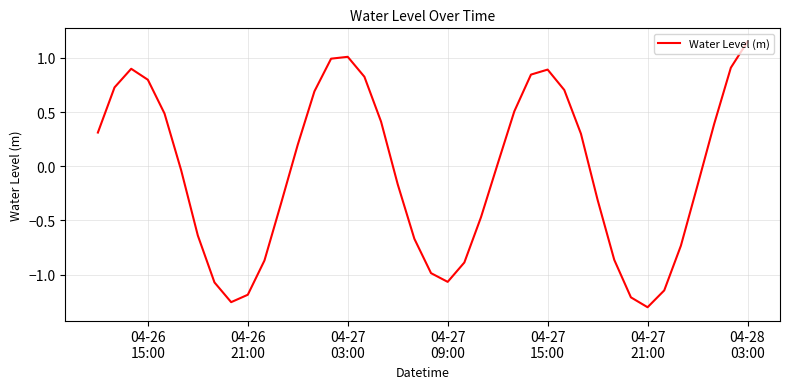

What is the difference between the maximum and minimum values?

2.5